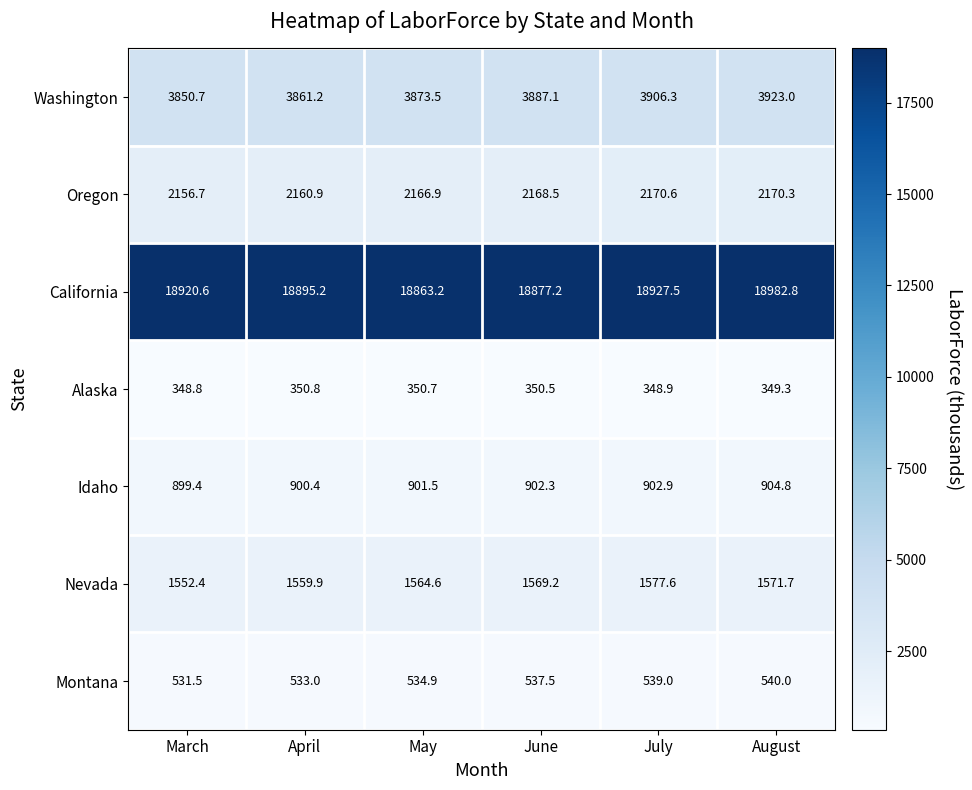

The value of California at April is 12930.1. True or false?

False